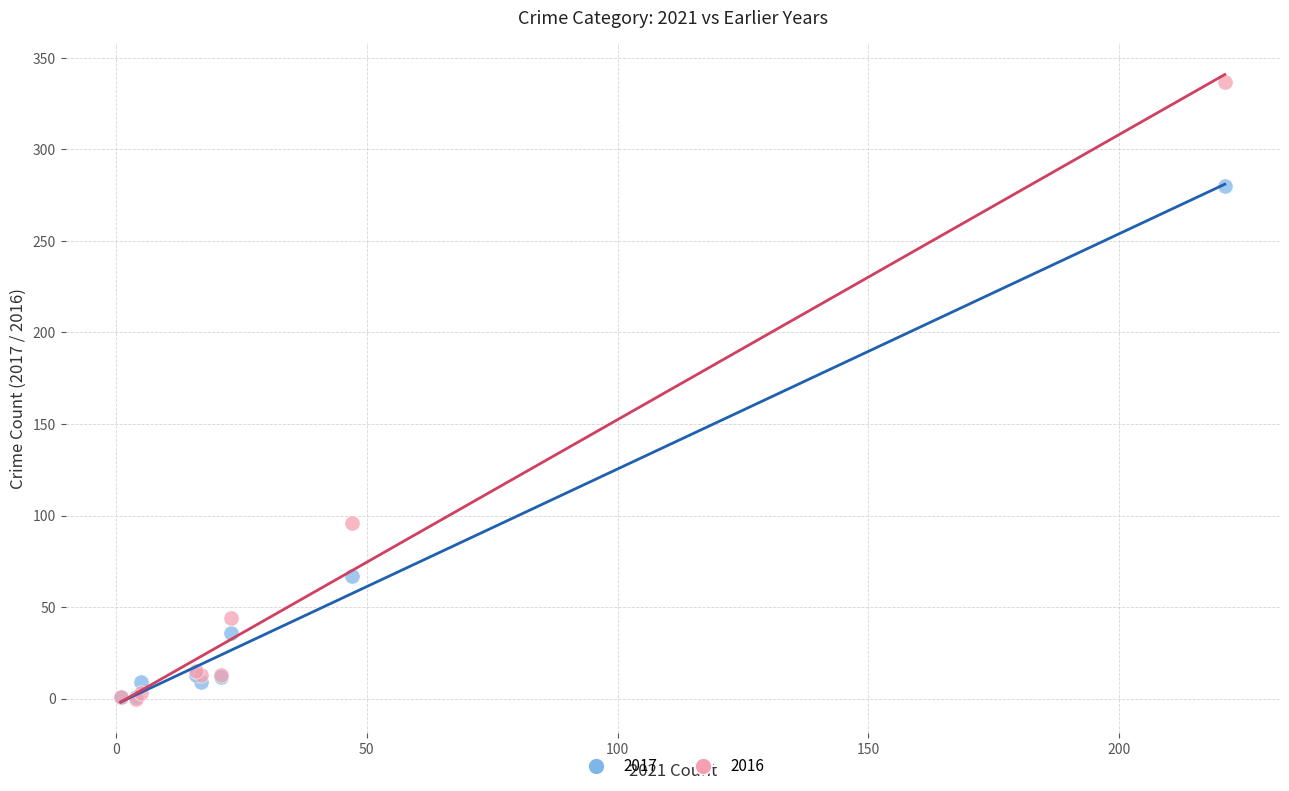

Across all series, what Y value is closest to 168?

96